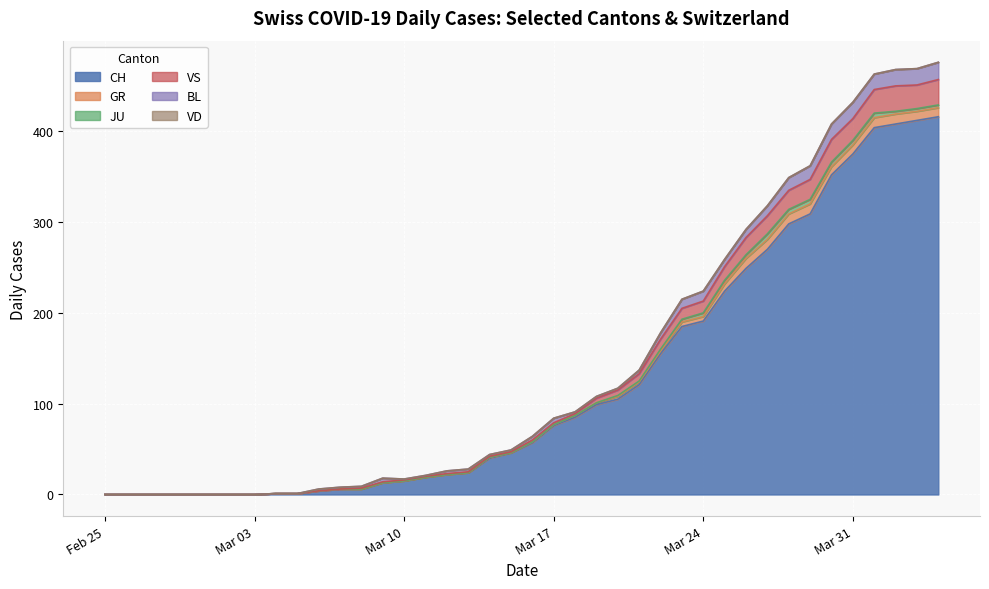

True or false: VS and JU intersect in this chart.

False